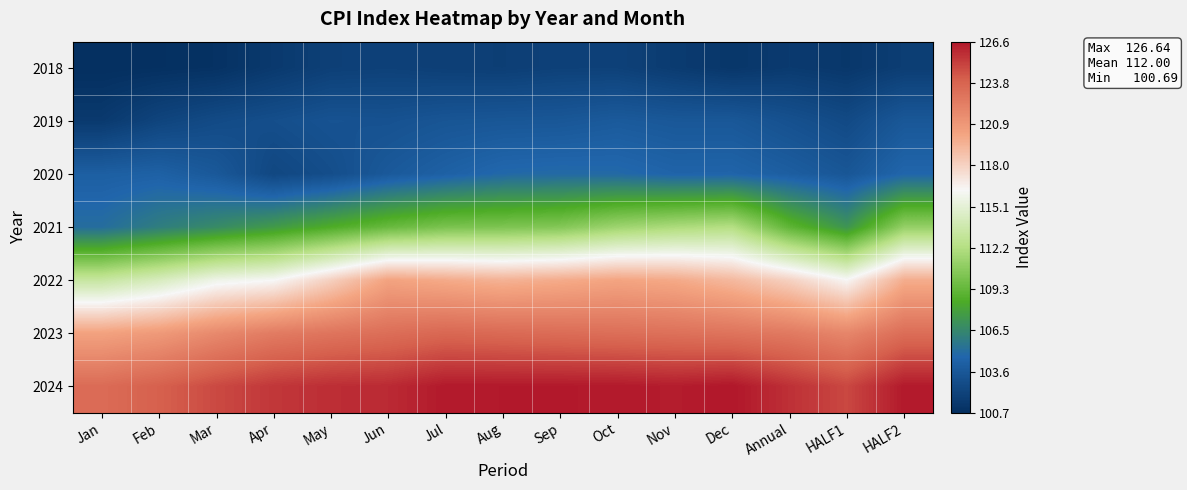

Which series has the largest total across all categories?

2024